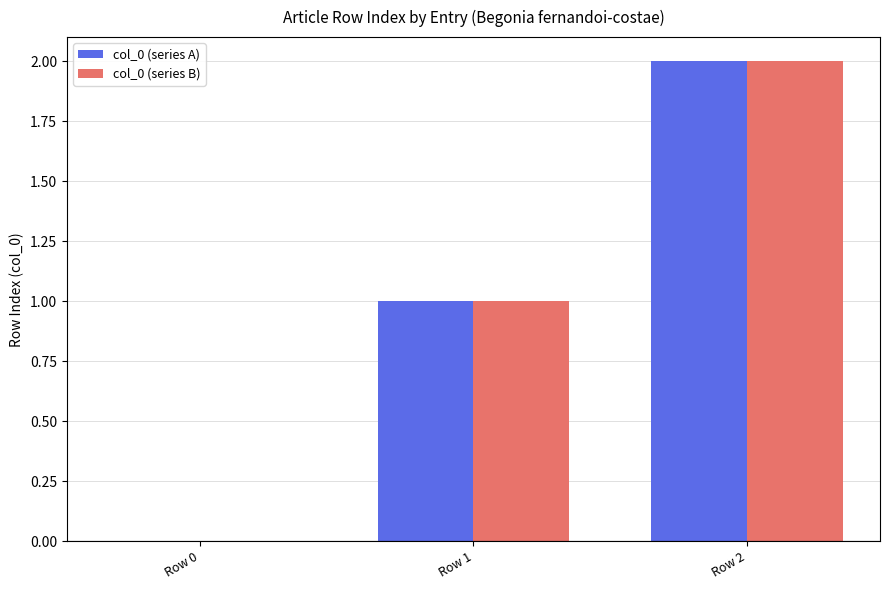

Is it true that col_0 (series A) equals 2 at Row 2?

True